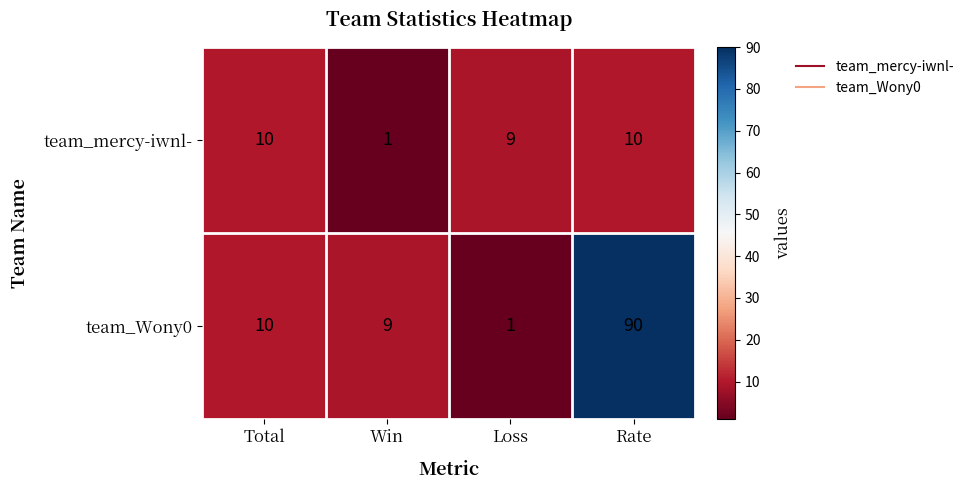

How many categories are shown in the chart?

4